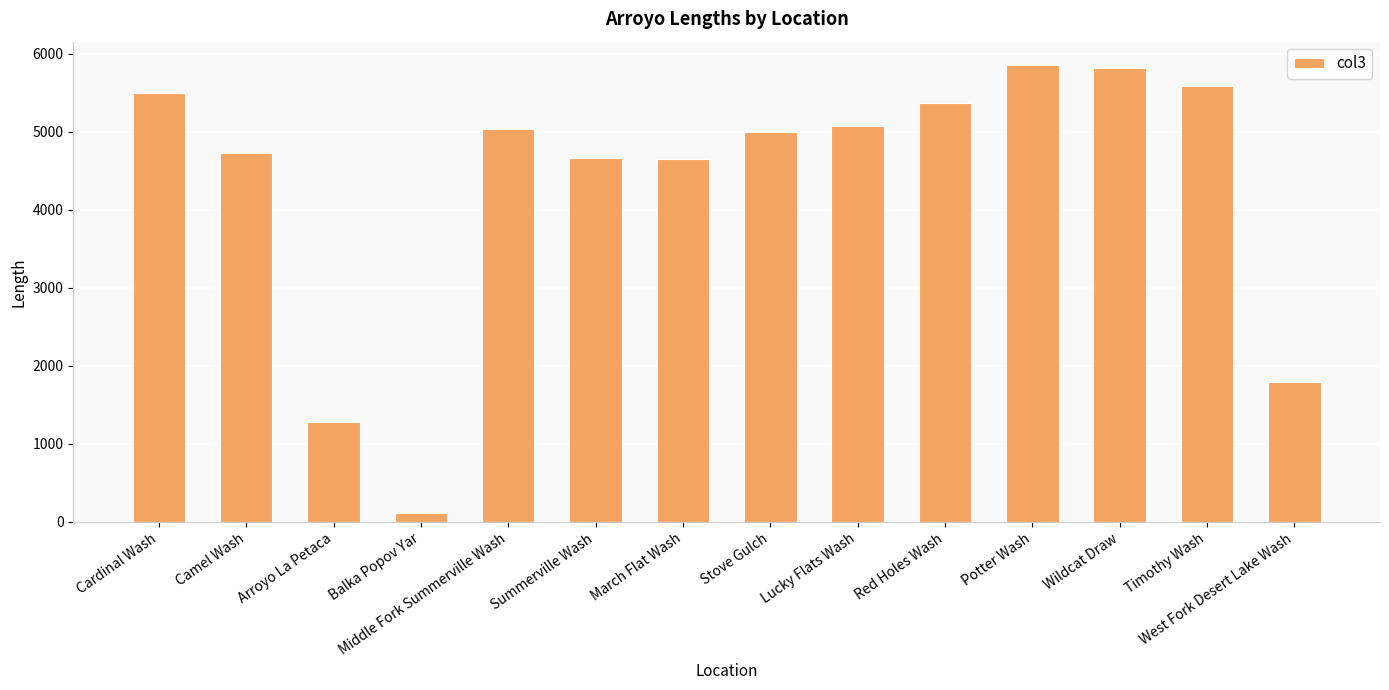

Approximately how many times larger is the value at Lucky Flats Wash compared to Red Holes Wash?

0.9